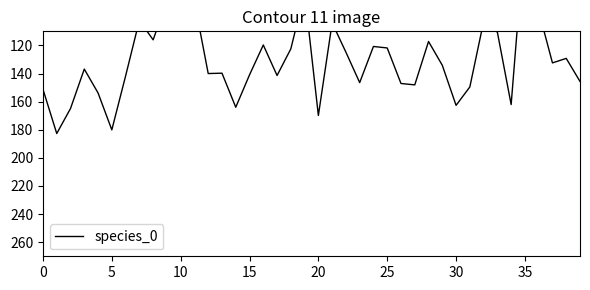

At which category does the chart reach its minimum across all series?

35